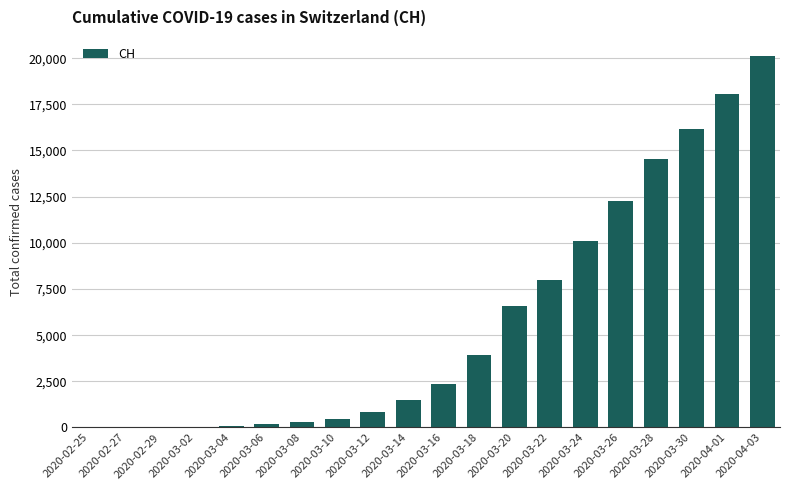

What is the change in value from 2020-03-26 to 2020-04-01?

+5784